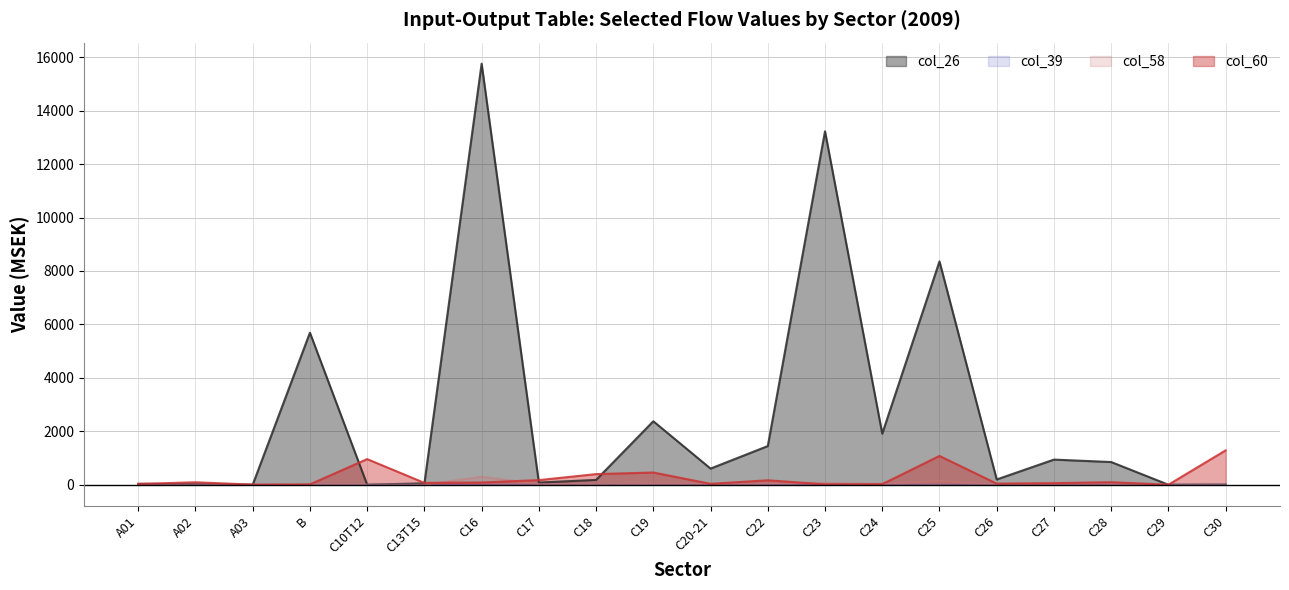

What is the label of the 10th point from the left?

C19